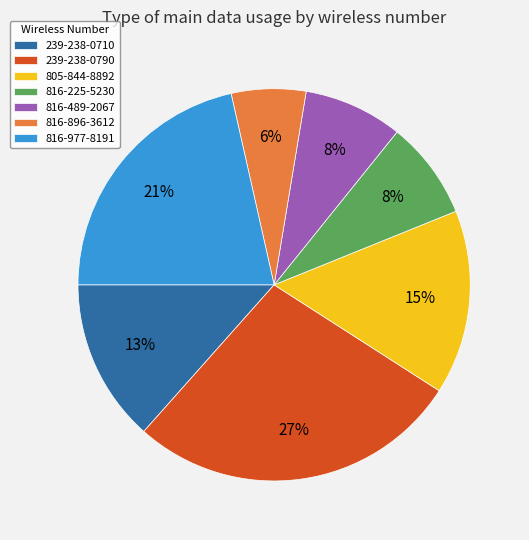

What is the smallest slice in the pie chart?

816-896-3612